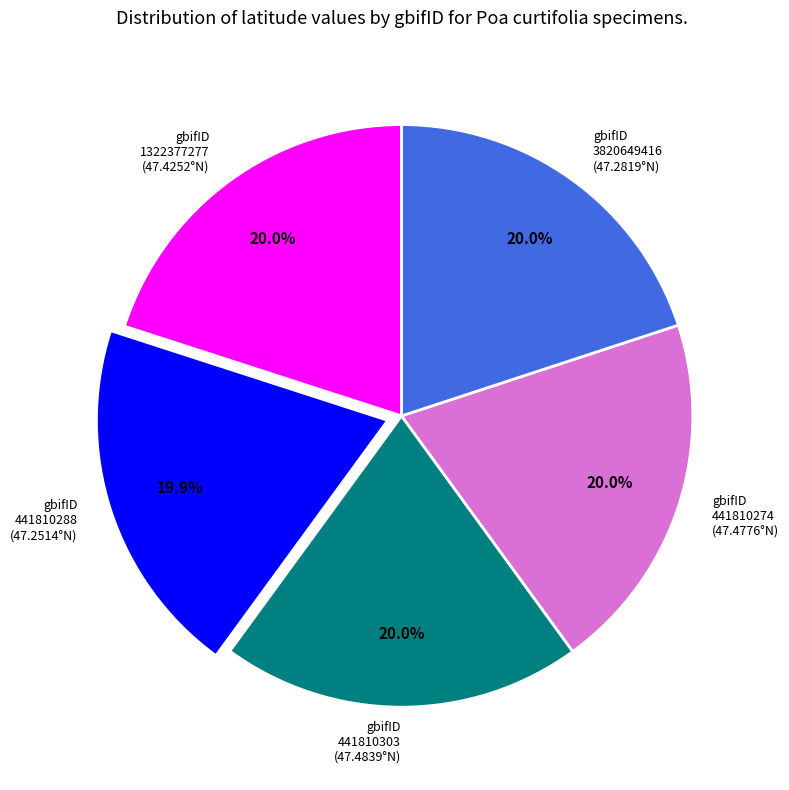

What is the ratio of the value at gbifID 3820649416 (47.2819°N) to the value at gbifID 1322377277 (47.4252°N)?

1.0